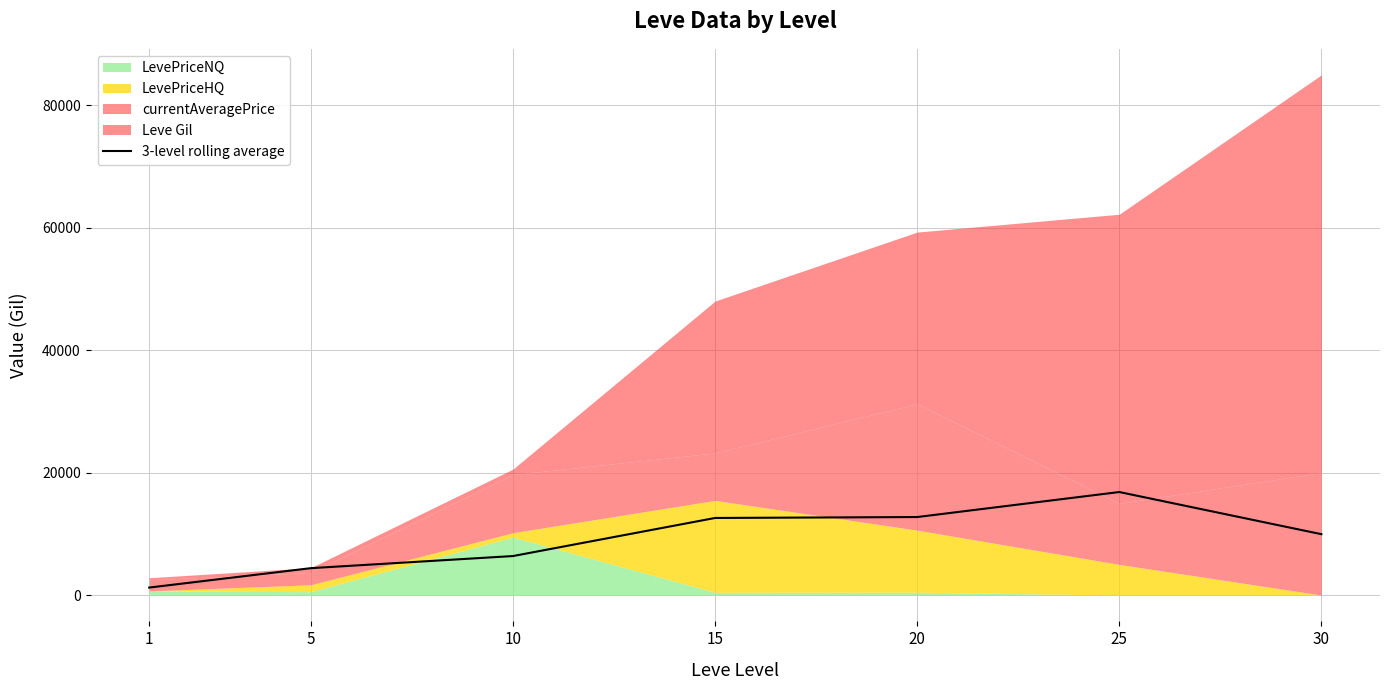

The chart shows a value of 10024.4 at 10. True or false?

False